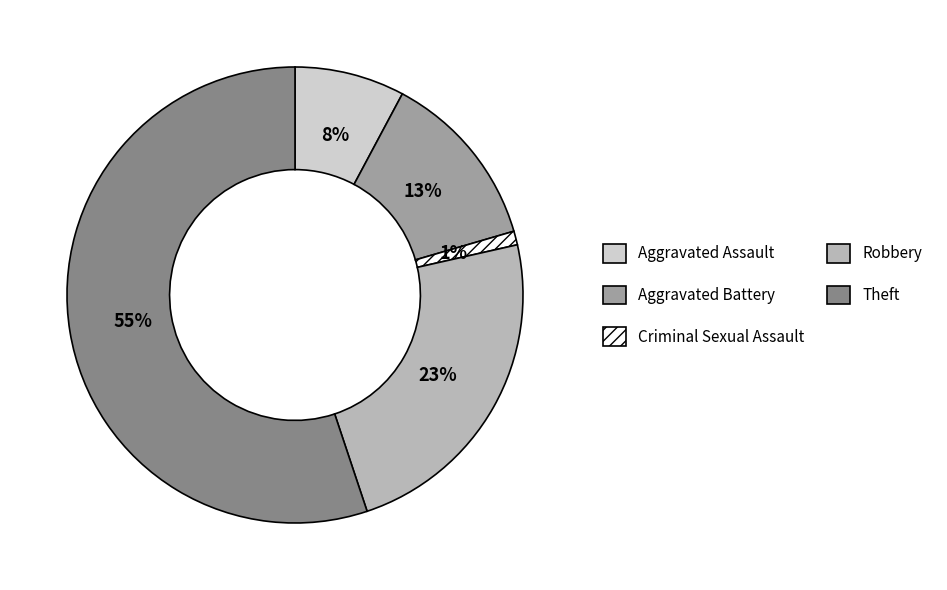

Which category has the smallest portion of the pie?

Criminal Sexual Assault